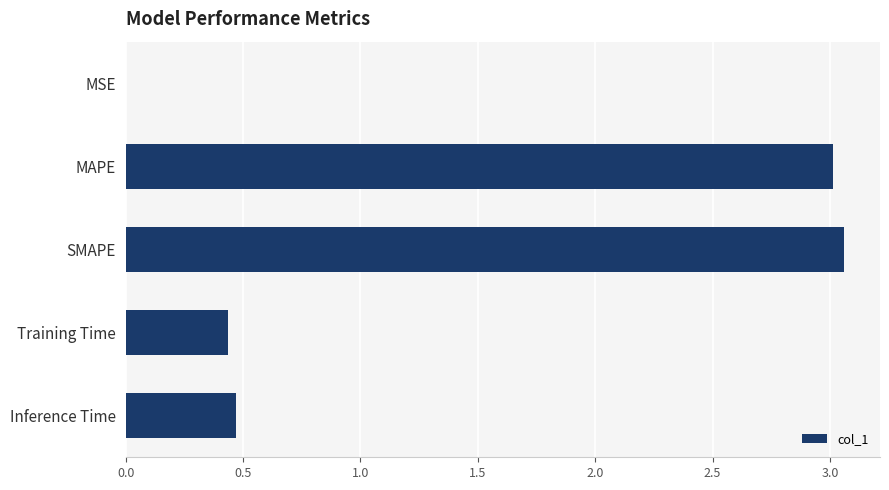

What is the sum of all values?

7.0